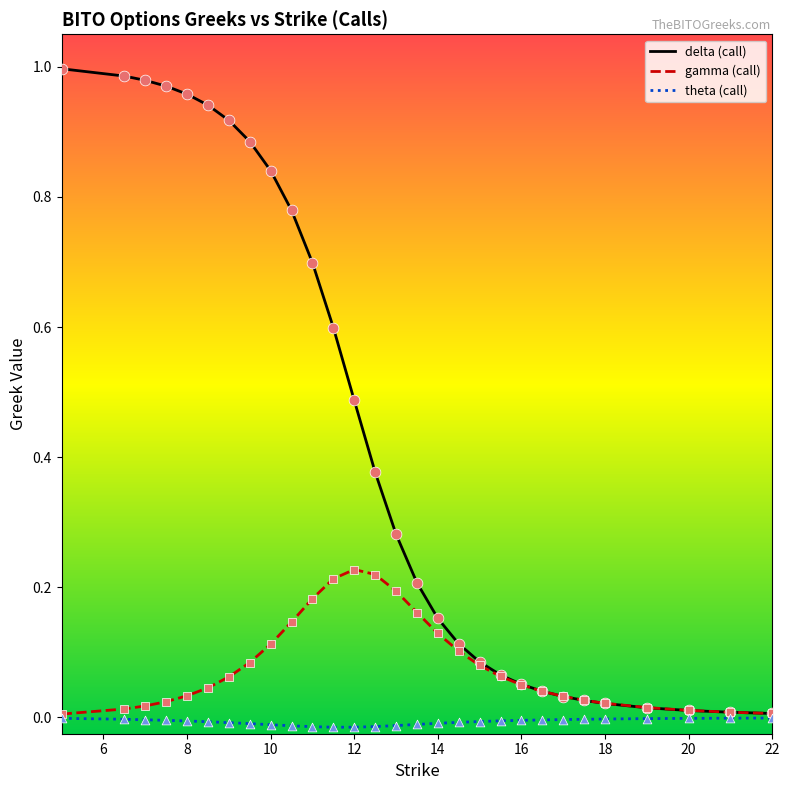

Which series has the largest range (max minus min)?

delta (call)